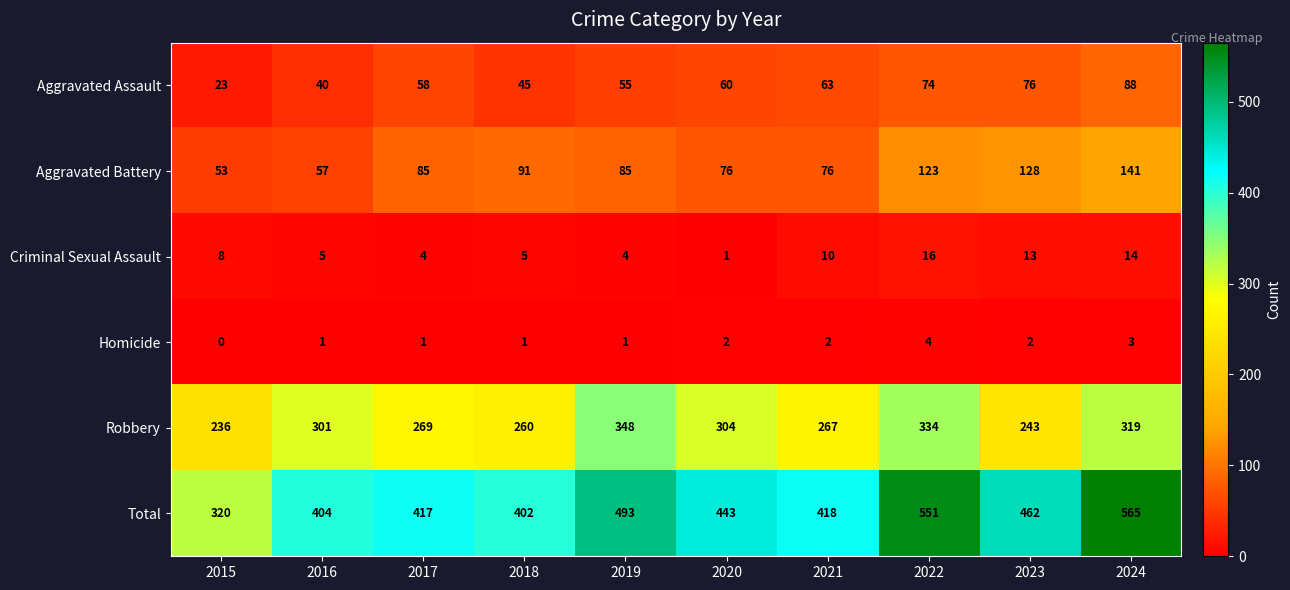

Is it true that Aggravated Battery equals 251 at 2024?

False